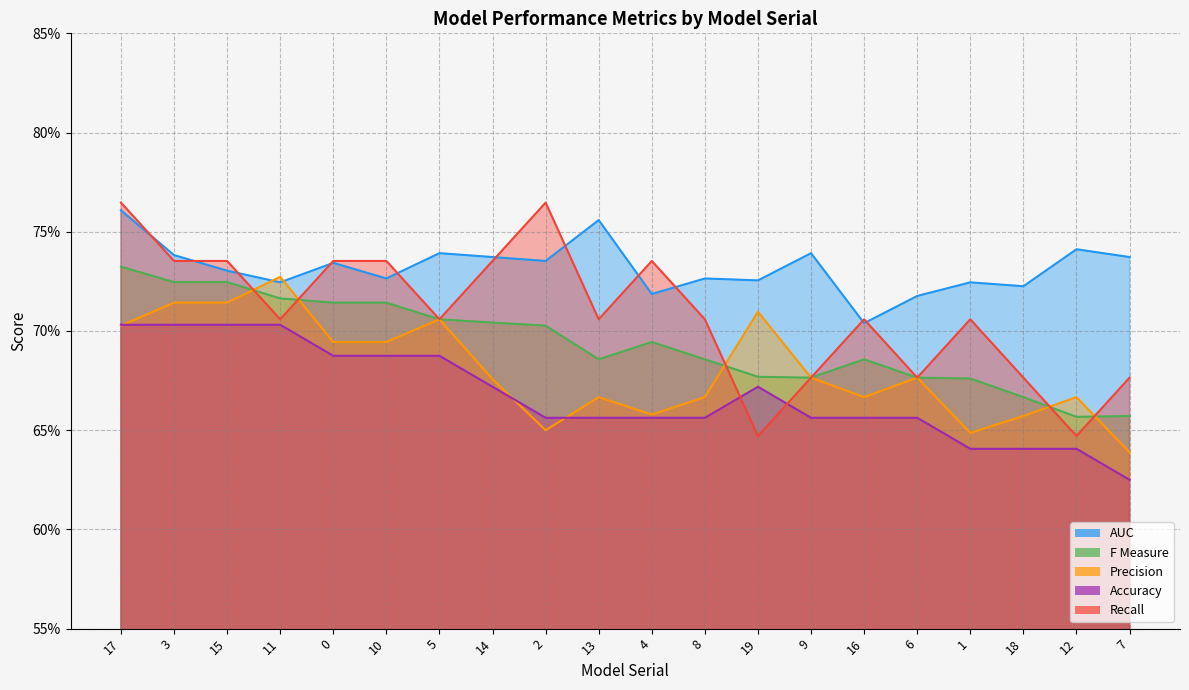

True or false: AUC has more than 1 interior local peaks.

True